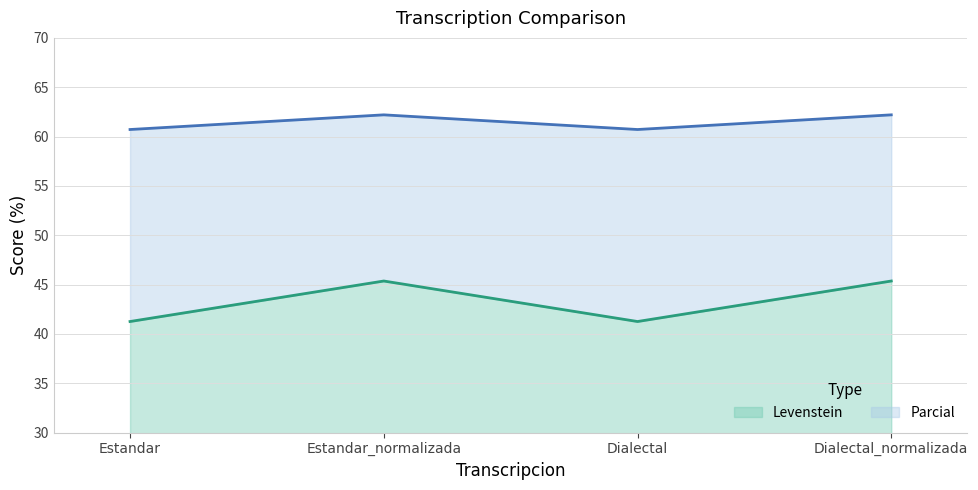

The value of Levenstein at Estandar_normalizada is 45.4. True or false?

True